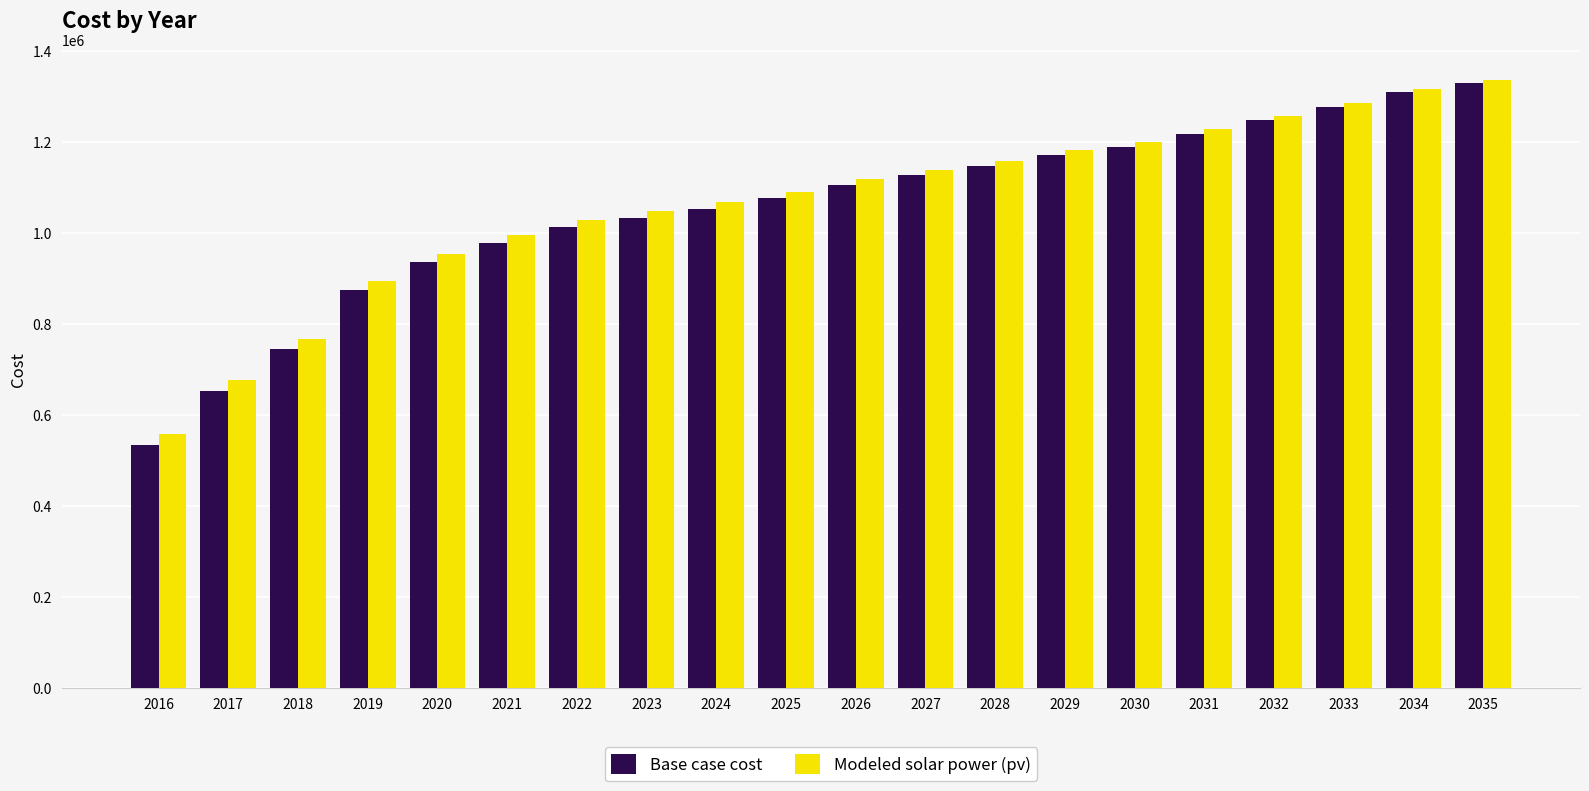

Where is Modeled solar power (pv) nearest to the value 947757?

2020